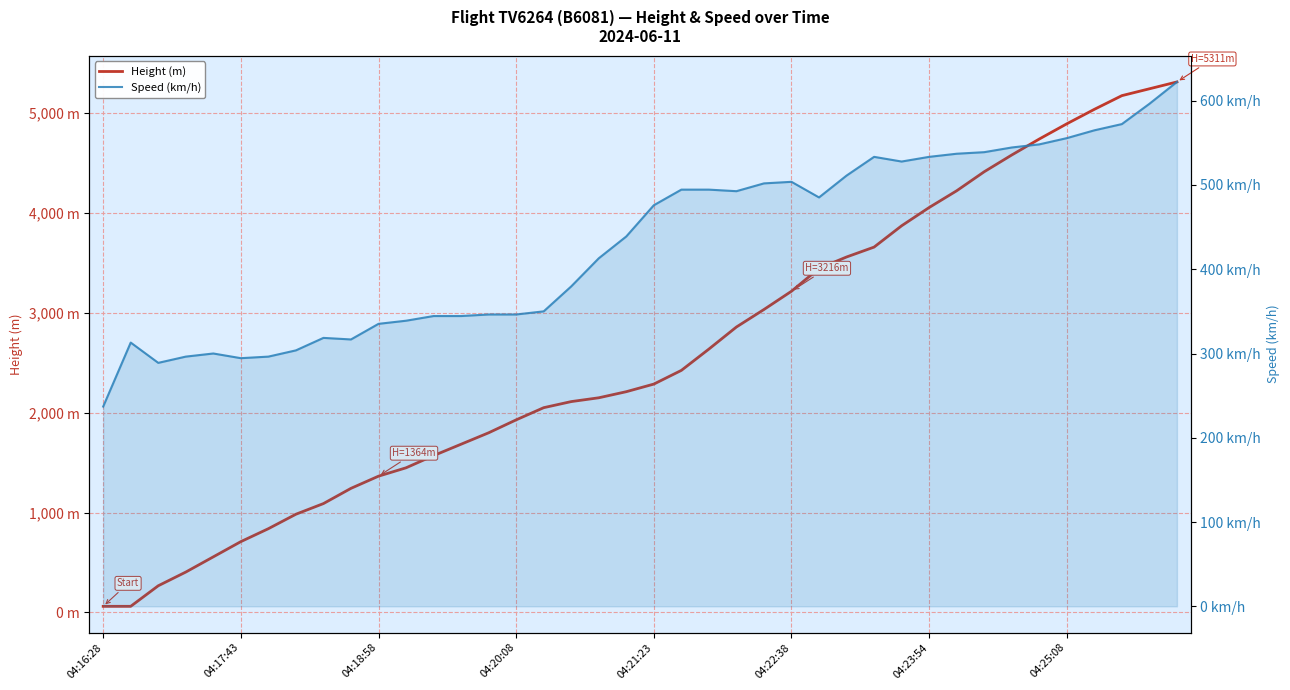

How many times do Speed (km/h) and Height (m) cross each other?

1